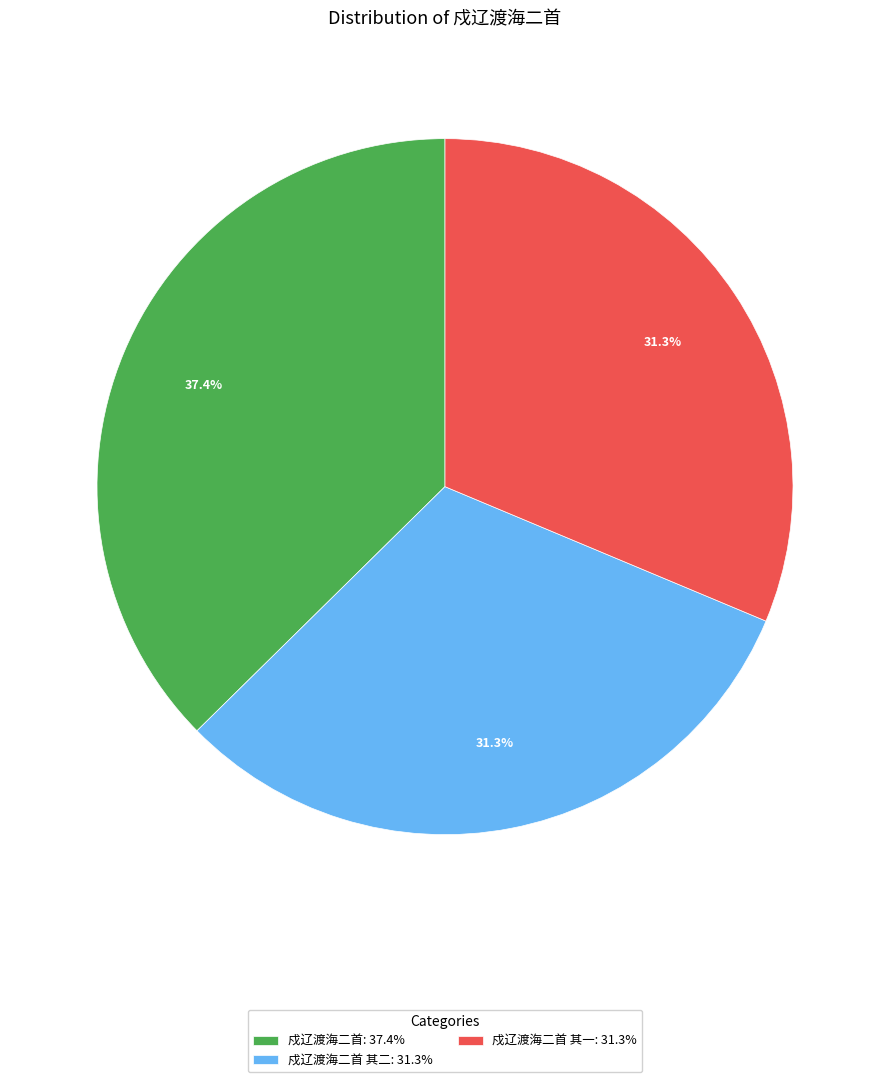

To the nearest percent, what is the average slice percentage?

33%